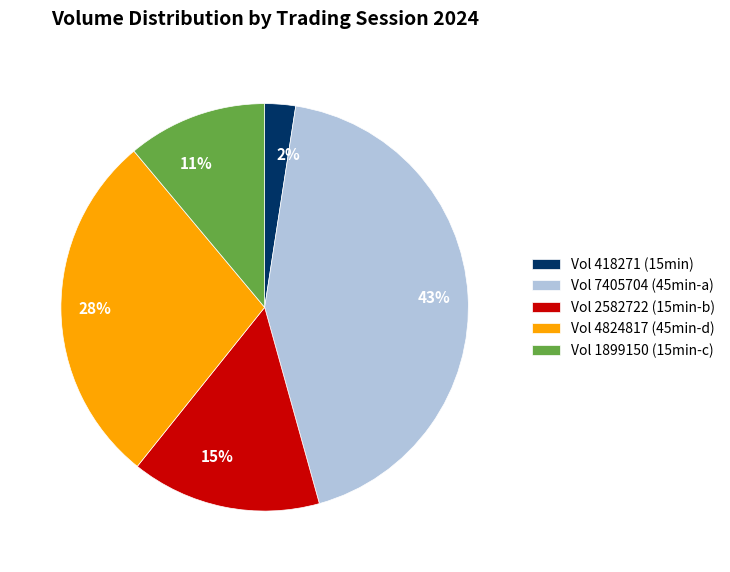

Is there a majority slice in this chart?

No